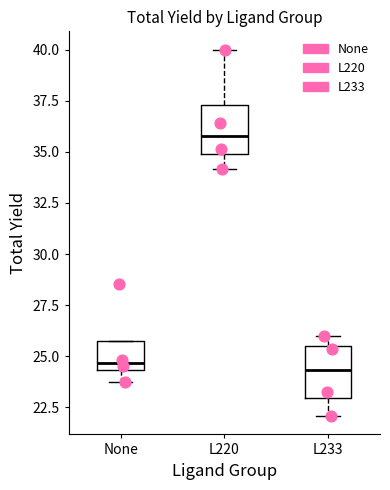

Reading left to right, read every box against the y-axis: the position of its median line, the range the box covers, and the ends of its whiskers. The values are not printed on the chart, so give them approximately, as read against the axis.

None: median 24.5 (just above the box's lower edge), box 24.5 to 25.5, whiskers 23.5 to 25.5
L220: median 36.0, box 35.0 to 37.5, whiskers 34.0 to 40.0
L233: median 24.5, box 23.0 to 25.5, whiskers 22.0 to 26.0